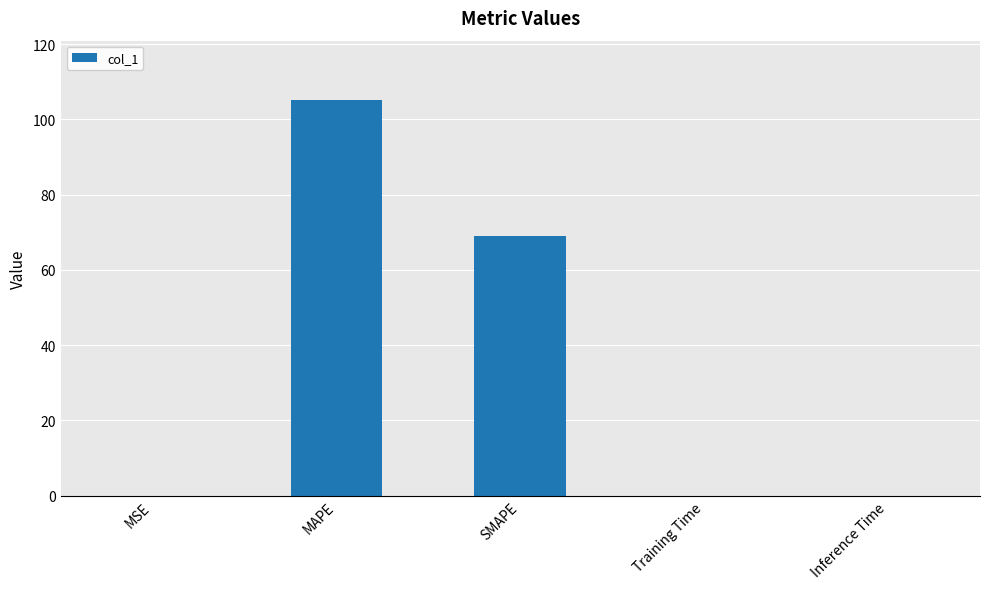

Is it true that the value at SMAPE is 105.0?

False